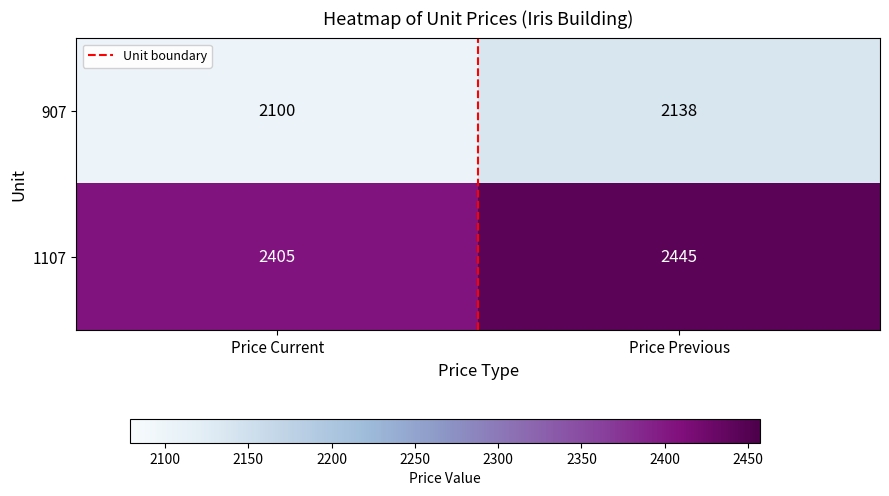

What is the average value of the 1107 series?

2425